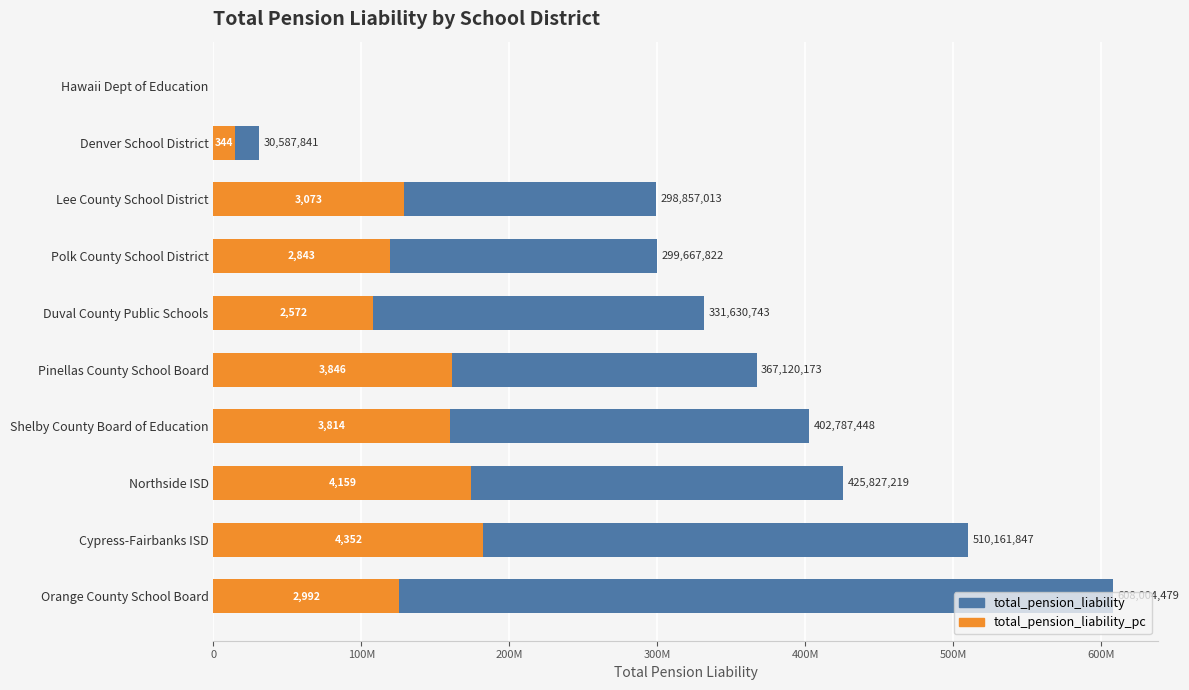

How many data points in total_pension_liability_pc are less than 128772161?

5